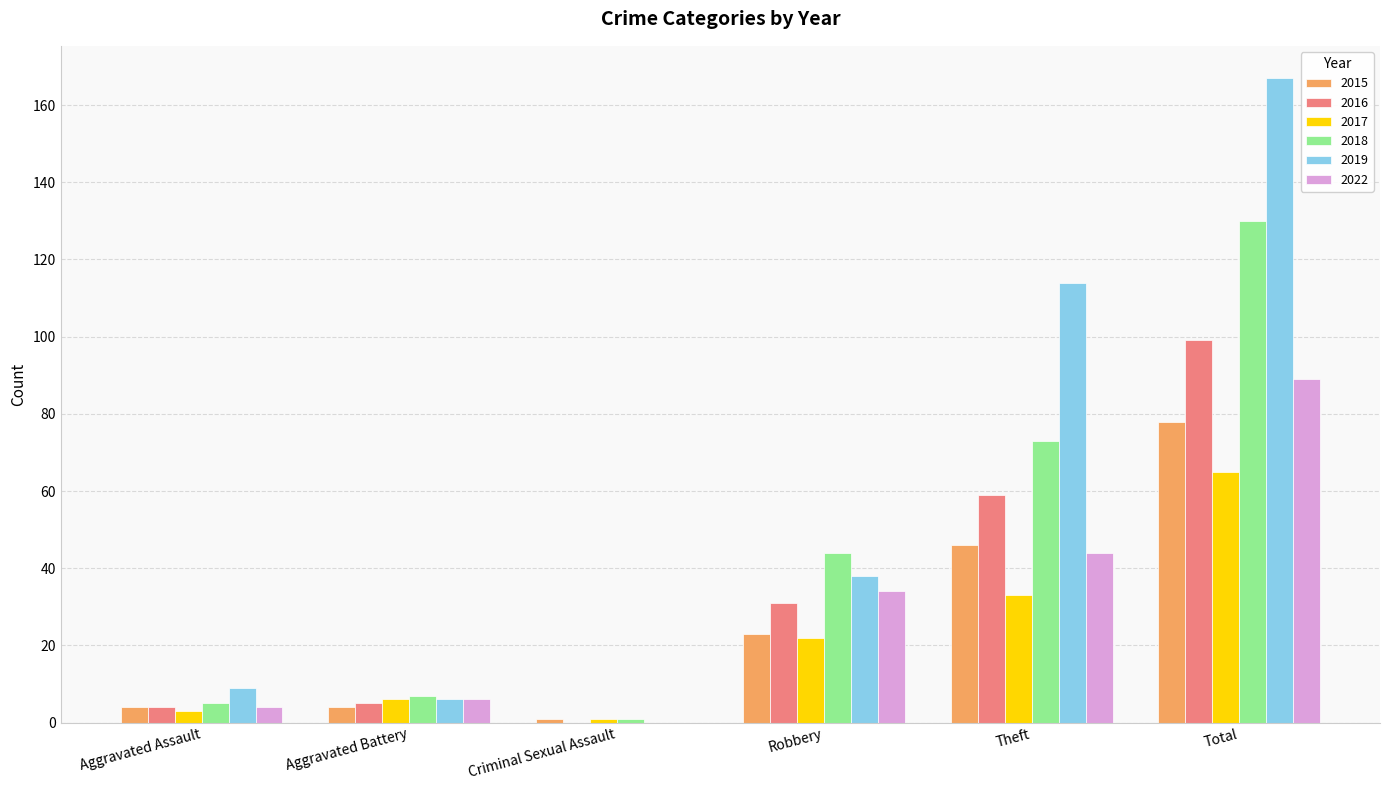

Reading left to right, what are all the values shown in this chart?

2015: Aggravated Assault=4	Aggravated Battery=4	Criminal Sexual Assault=1	Robbery=23	Theft=46	Total=78
2016: Aggravated Assault=4	Aggravated Battery=5	Criminal Sexual Assault=0	Robbery=31	Theft=59	Total=99
2017: Aggravated Assault=3	Aggravated Battery=6	Criminal Sexual Assault=1	Robbery=22	Theft=33	Total=65
2018: Aggravated Assault=5	Aggravated Battery=7	Criminal Sexual Assault=1	Robbery=44	Theft=73	Total=130
2019: Aggravated Assault=9	Aggravated Battery=6	Criminal Sexual Assault=0	Robbery=38	Theft=114	Total=167
2022: Aggravated Assault=4	Aggravated Battery=6	Criminal Sexual Assault=0	Robbery=34	Theft=44	Total=89